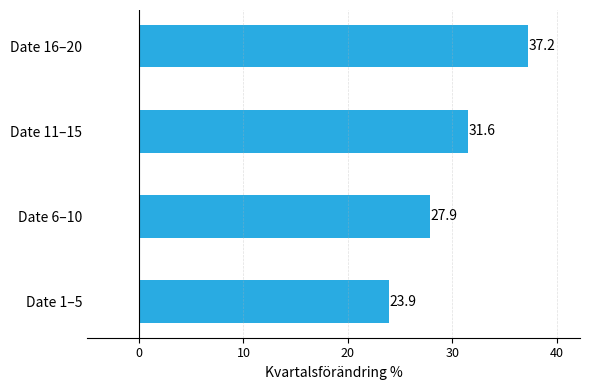

Rank the categories by value from highest to lowest.

Date 16–20, Date 11–15, Date 6–10, Date 1–5